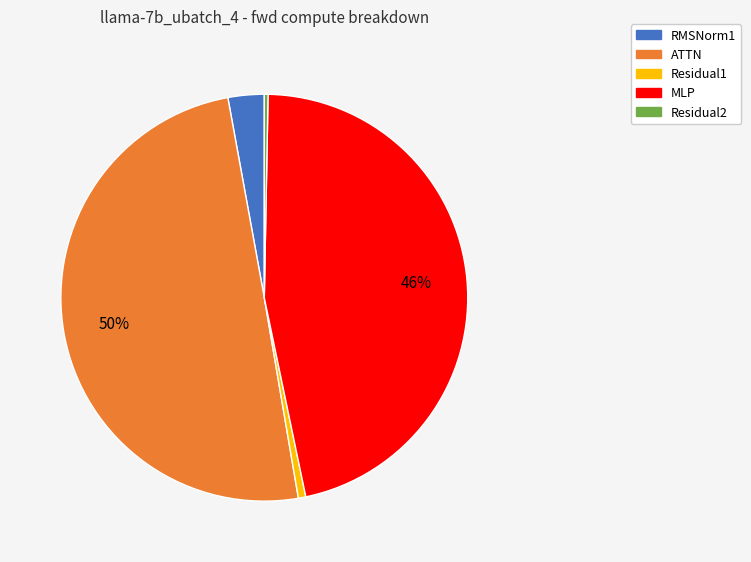

To the nearest percent, what is the difference between the largest and smallest slice percentages?

50%